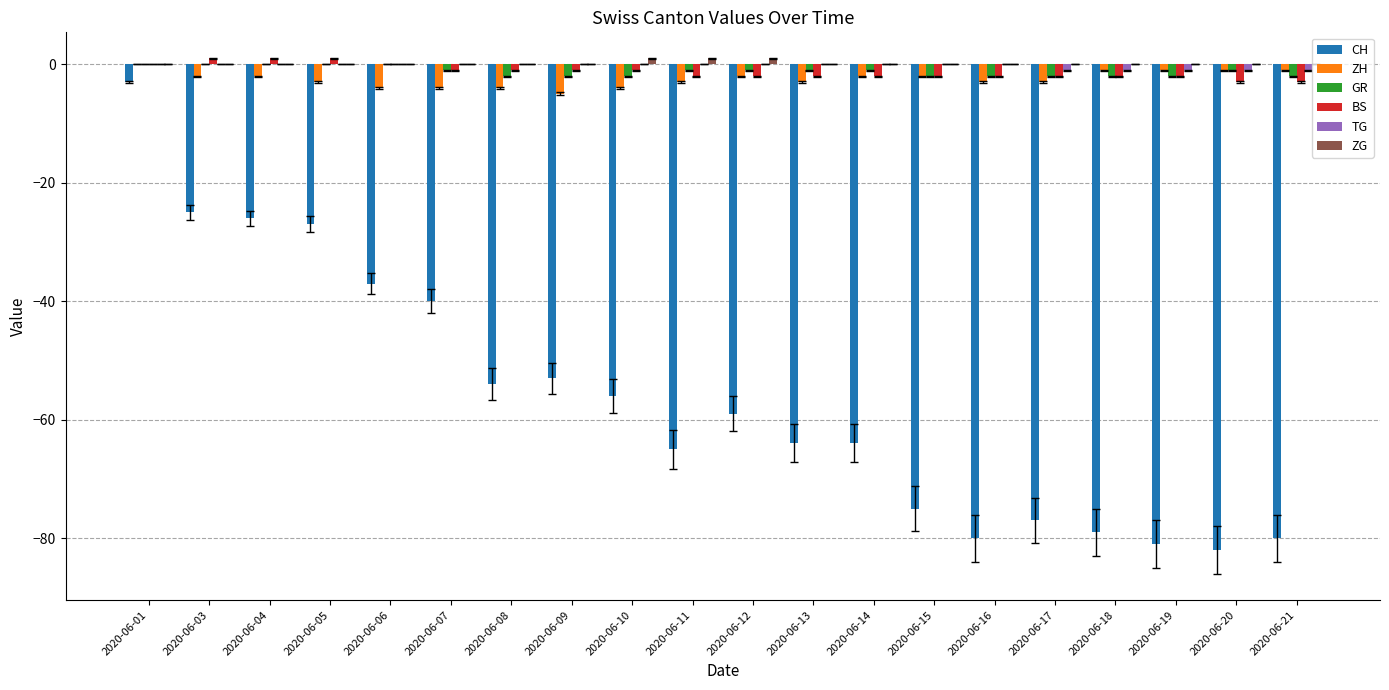

The value of CH at 2020-06-12 is -59. True or false?

True